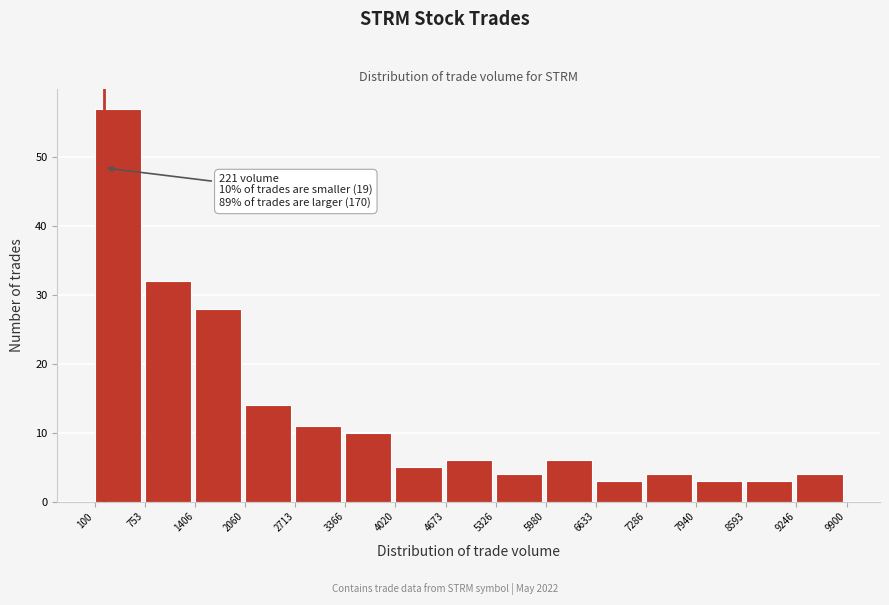

Over which range of the x-axis is the bar tallest?

100 to 753